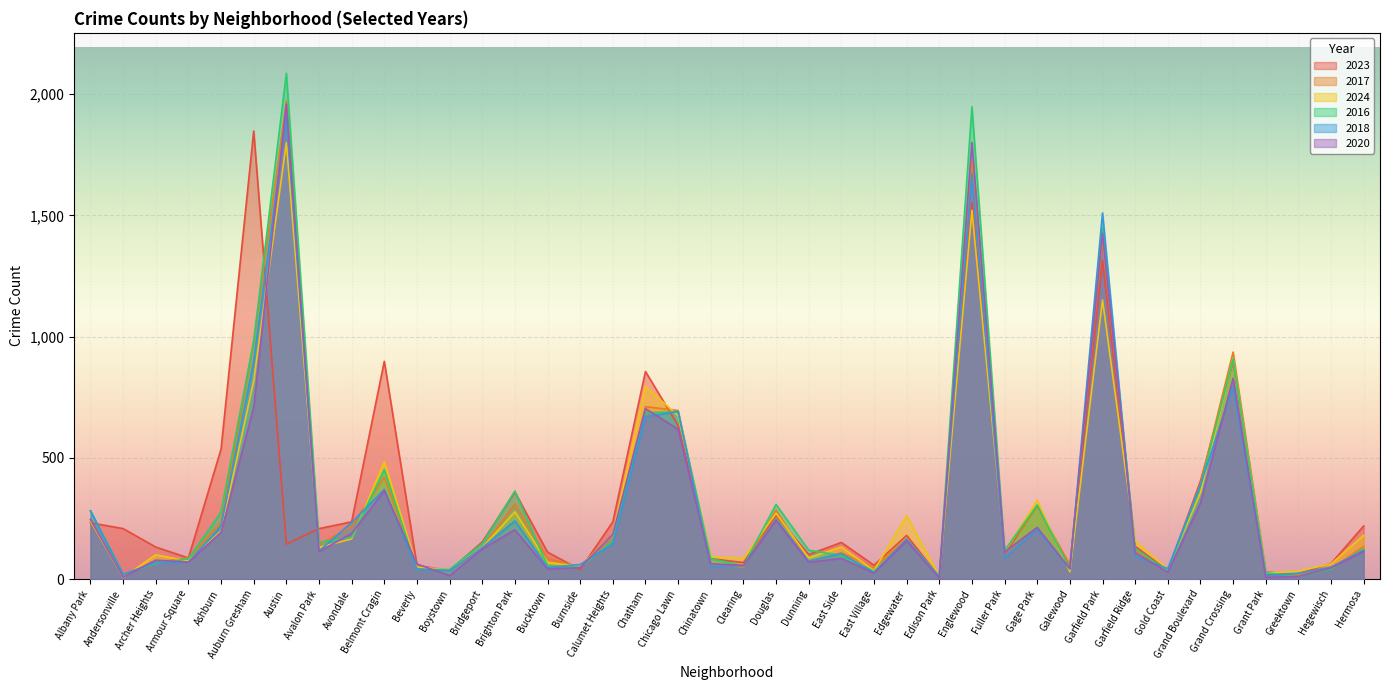

Does the chart display data point markers on the line(s)?

No